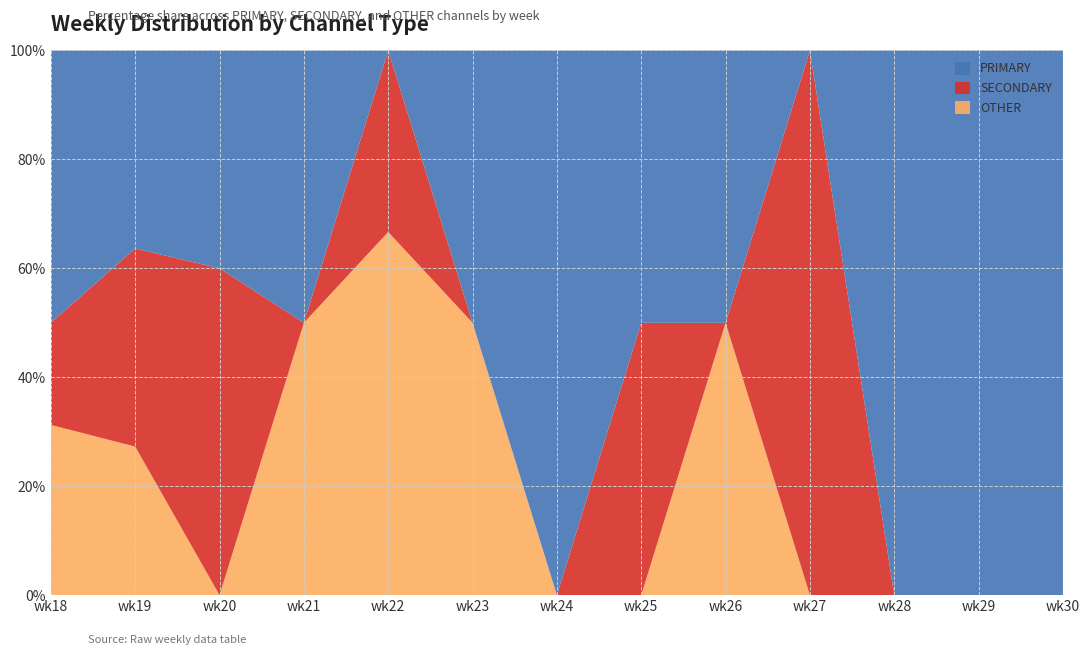

Reading left to right, extract all data points from this chart.

PRIMARY: 50.0	36.4	40.0	50.0	0.0	50.0	100.0	50.0	50.0	0.0	100.0	100.0	100.0
SECONDARY: 18.8	36.4	60.0	0.0	33.3	0.0	0.0	50.0	0.0	100.0	0.0	0.0	0.0
OTHER: 31.2	27.3	0.0	50.0	66.7	50.0	0.0	0.0	50.0	0.0	0.0	0.0	0.0